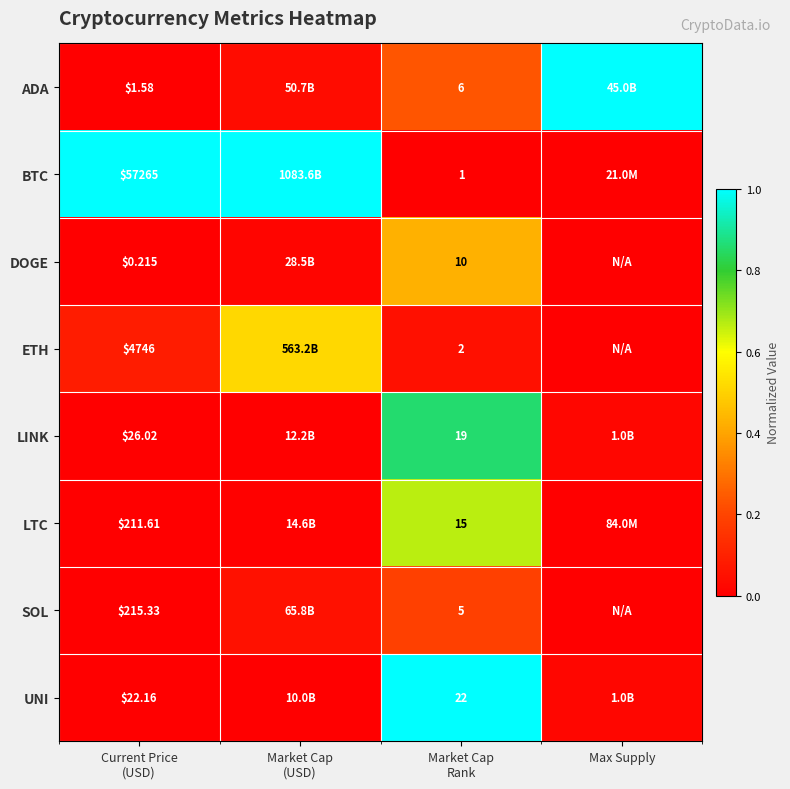

Between Market Cap
(USD) and Current Price
(USD), which is larger?

Market Cap
(USD)